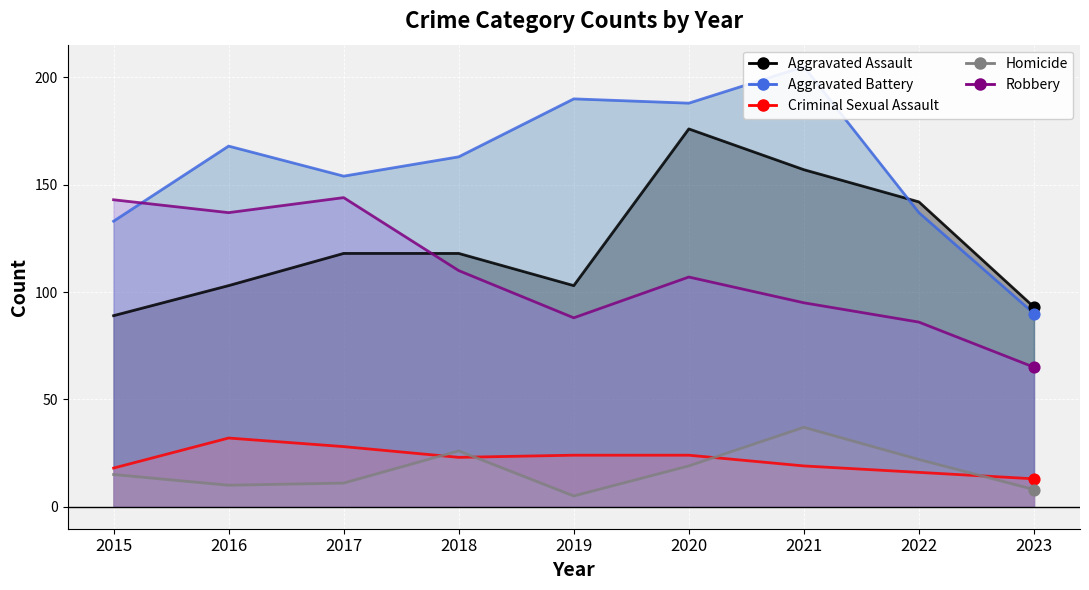

Which series has the largest Y range (max minus min)?

Aggravated Battery